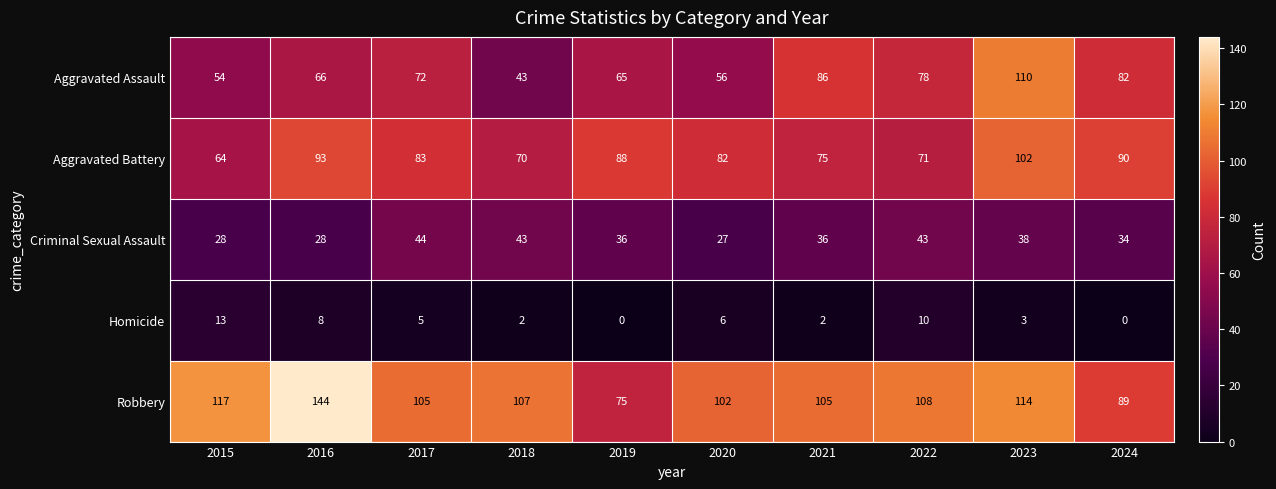

What is the difference between the second highest and minimum values in the Homicide series?

10